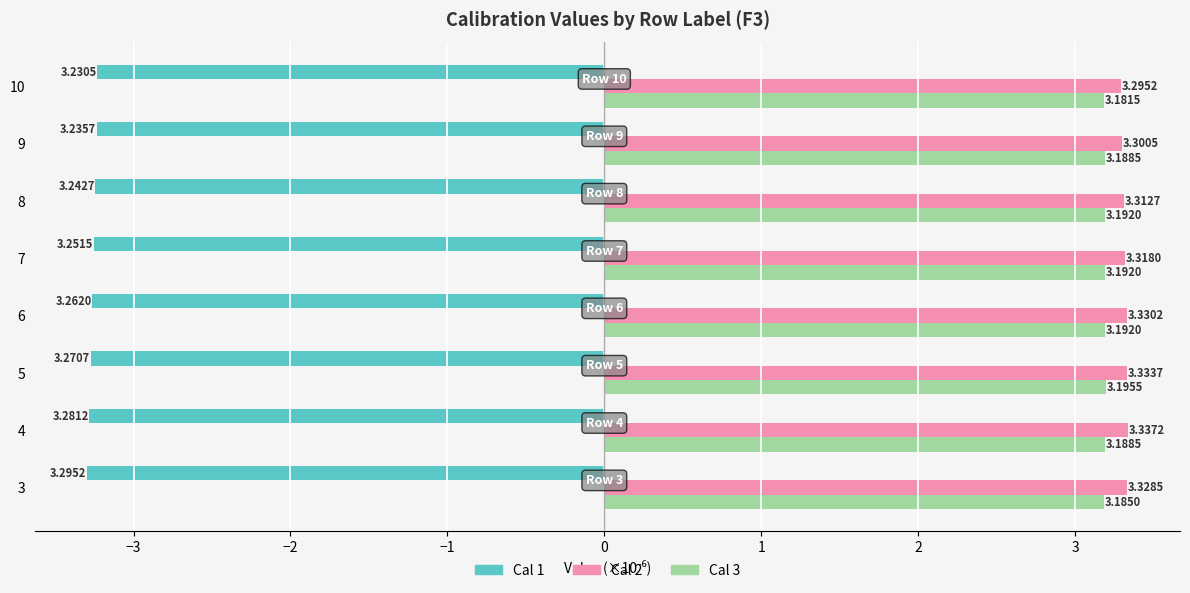

At 6, list the series in order from largest to smallest.

Cal 2, Cal 3, Cal 1